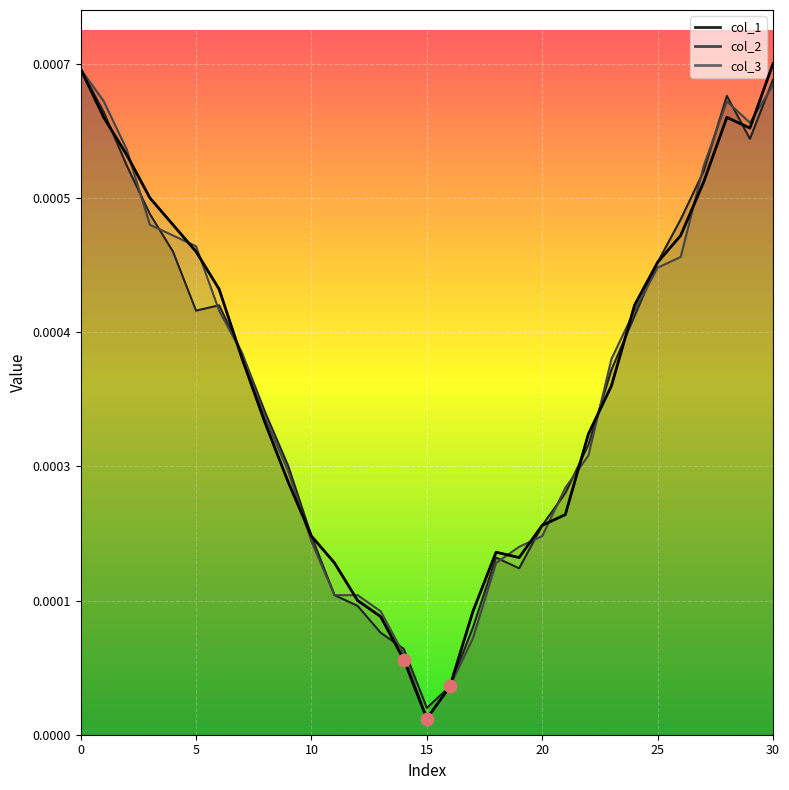

Which series reaches the maximum Y coordinate?

col_3